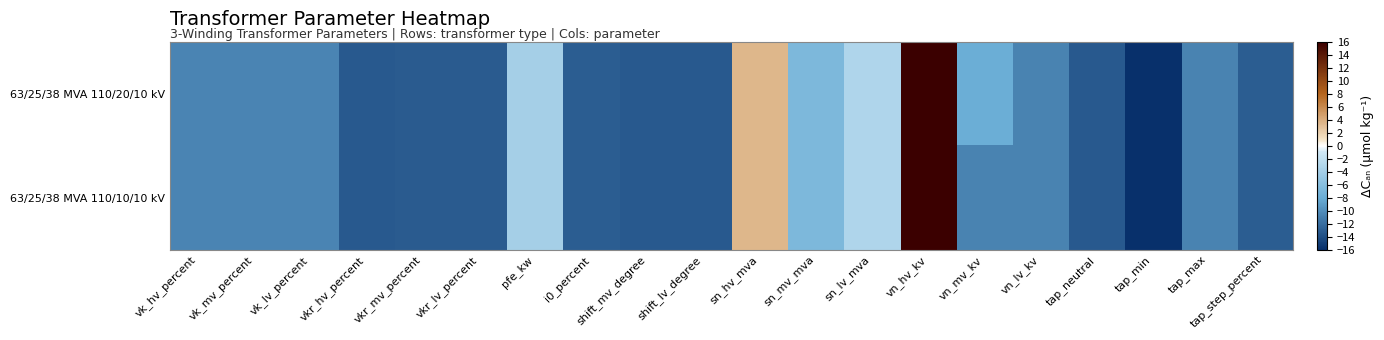

List the series in order of their overall mean, lowest first.

63/25/38 MVA 110/10/10 kV, 63/25/38 MVA 110/20/10 kV